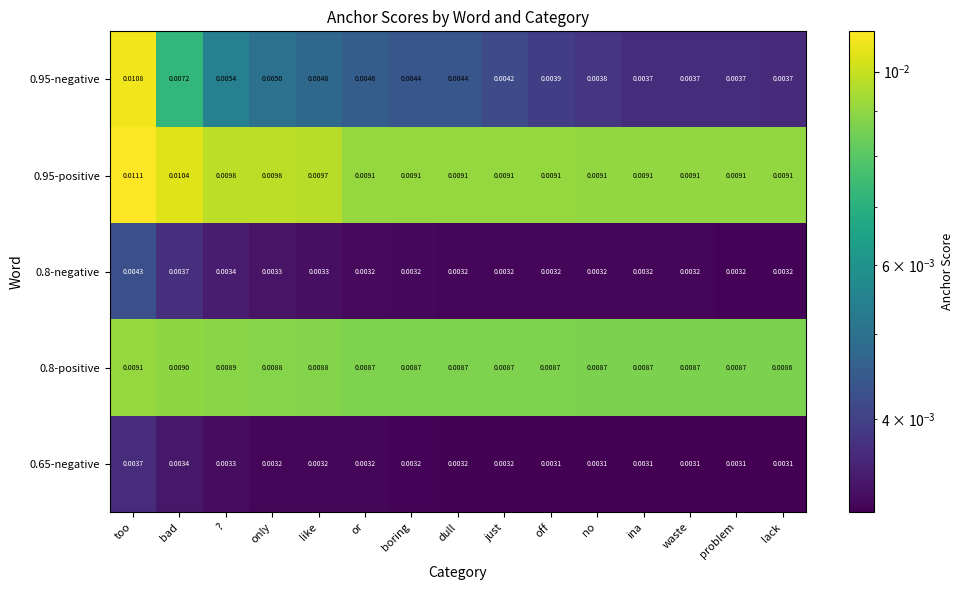

How many distinct data groups are displayed?

5